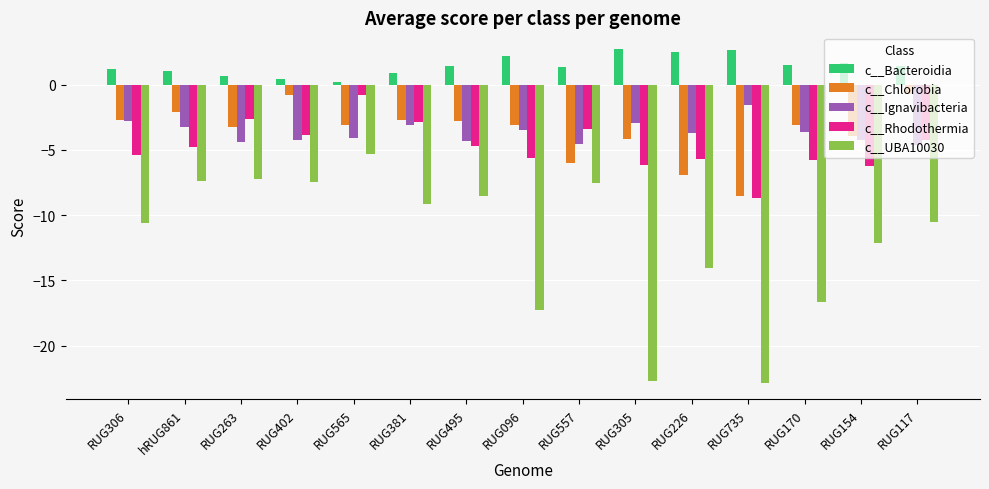

What is the label of the 15th bar from the right?

RUG306